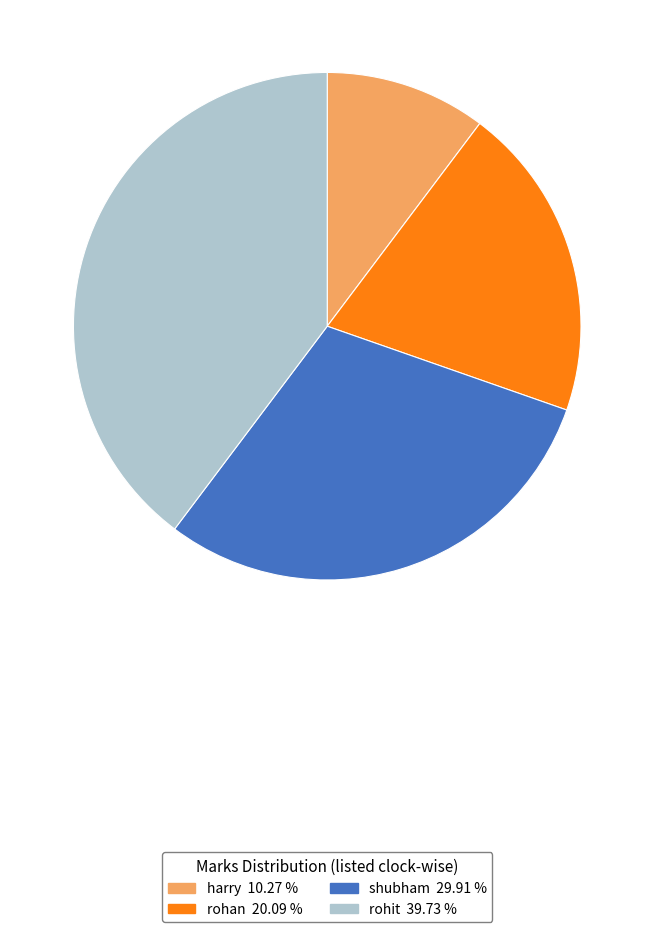

Does any single category account for the majority?

No